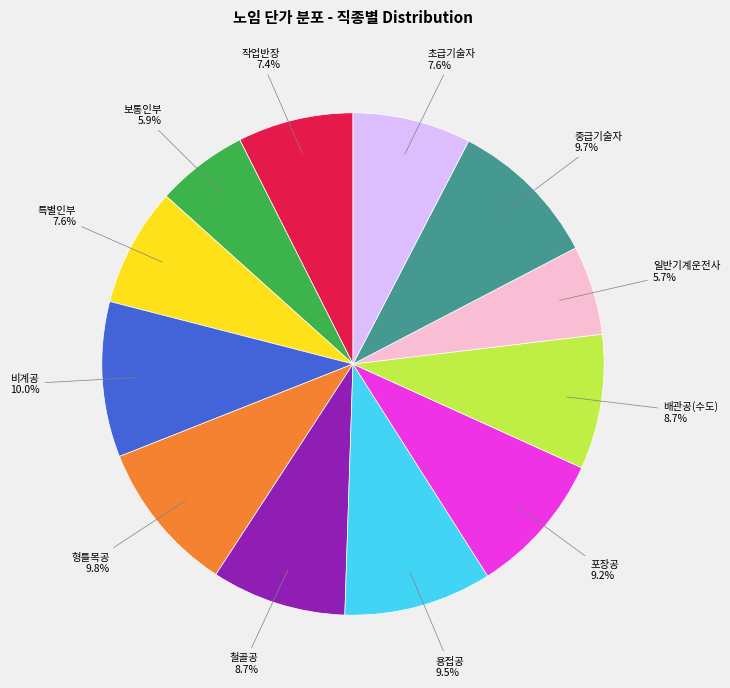

Is 초급기술자 the majority of the pie?

No